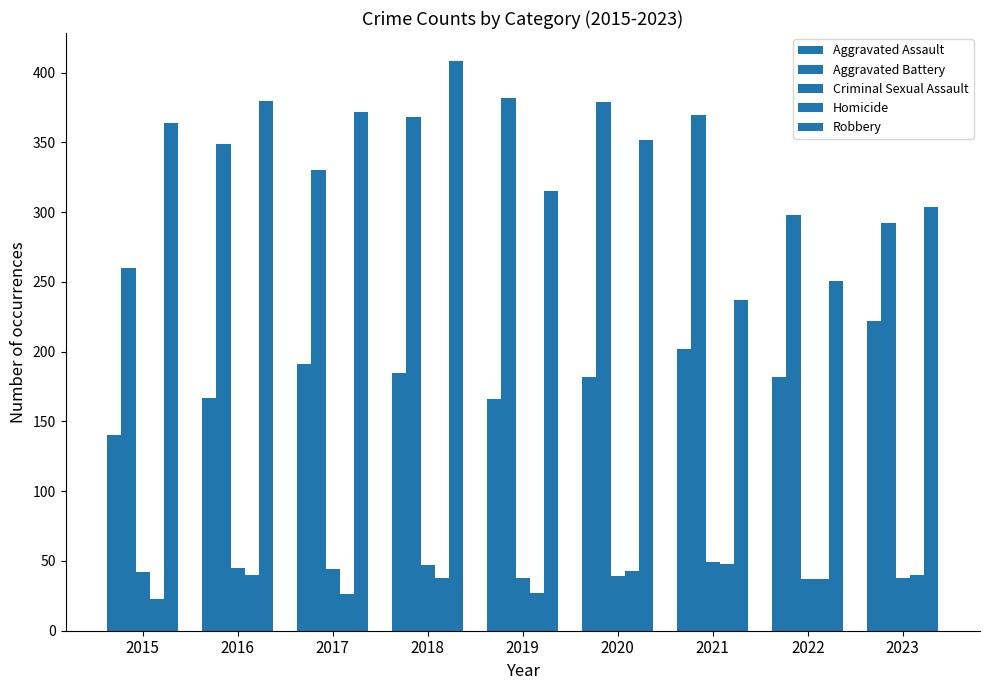

The value of Aggravated Assault at 2016 is 261. True or false?

False